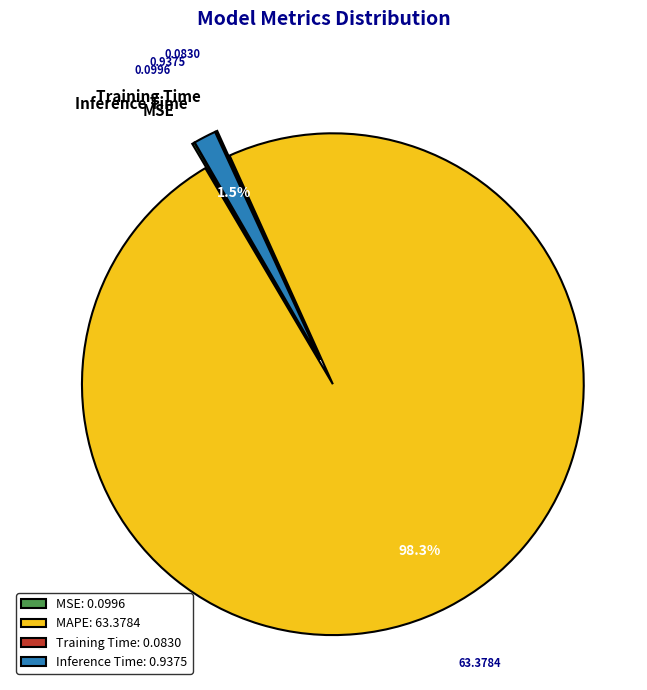

Does any single category account for the majority?

Yes